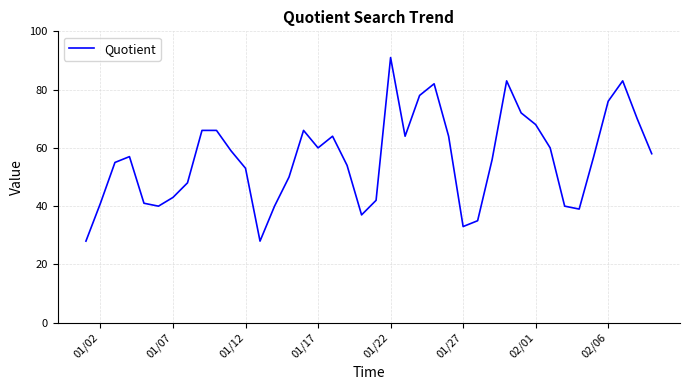

What is the difference between the maximum and minimum values?

63